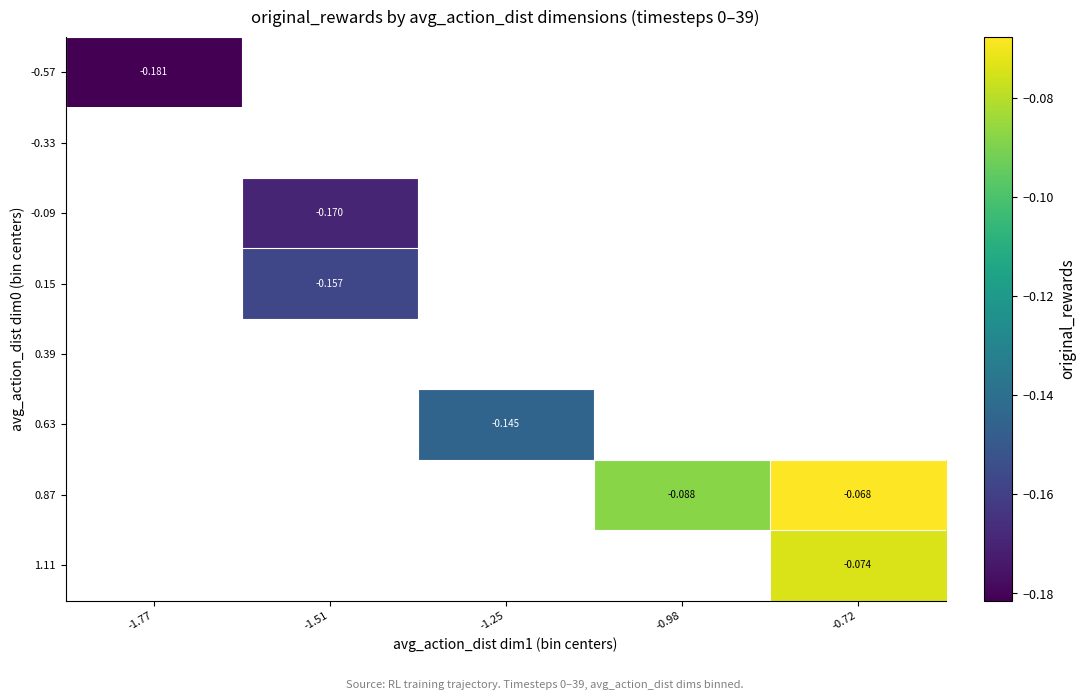

How many negative values does the 0.15 series have?

1